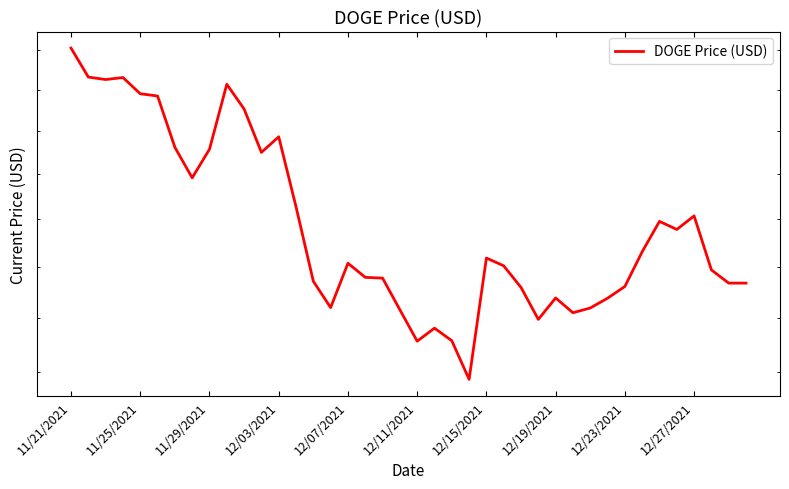

What is the sum of the values at 12/03/2021 and 11/21/2021?

0.5